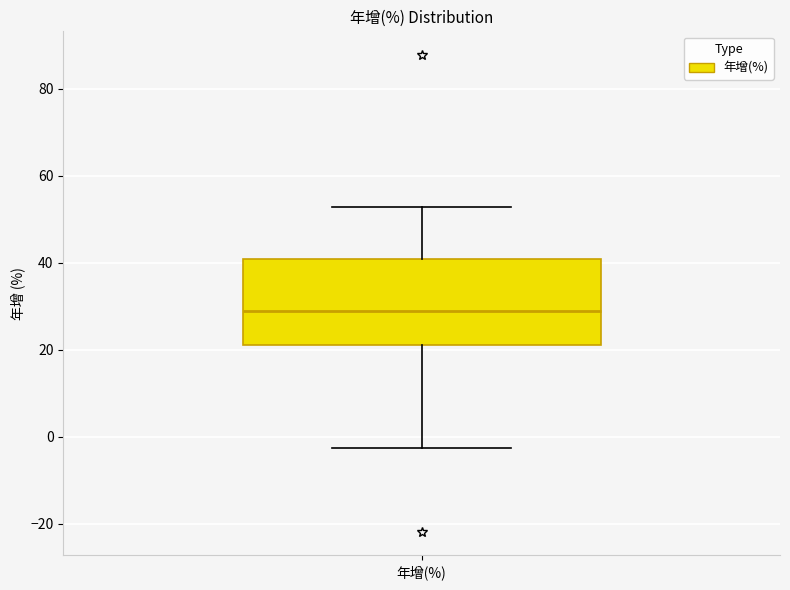

Transcribe this box plot: give where the median line is, the range the box spans, and where the two whiskers end, as read against the y-axis. The values are not printed on the chart, so give them approximately, as read against the axis.

median 28, box 22 to 40, whiskers -2 to 52